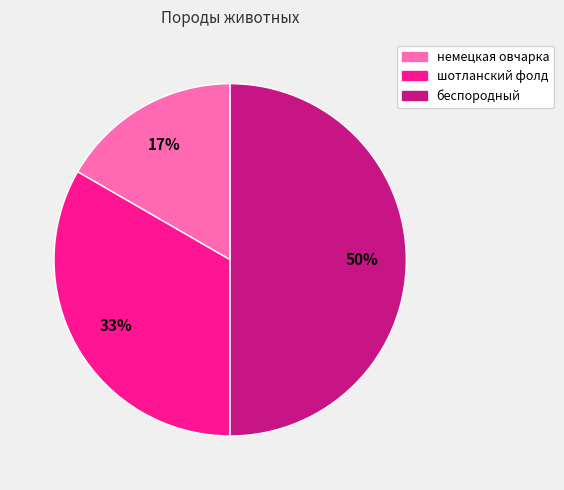

Is немецкая овчарка the majority of the pie?

No